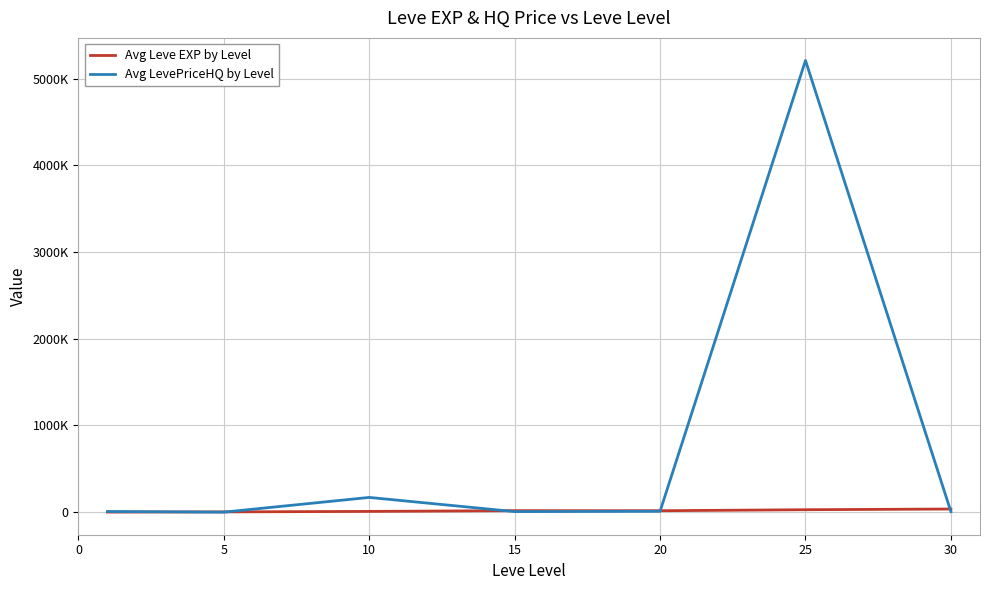

Is this an area chart (filled region under the line)?

No